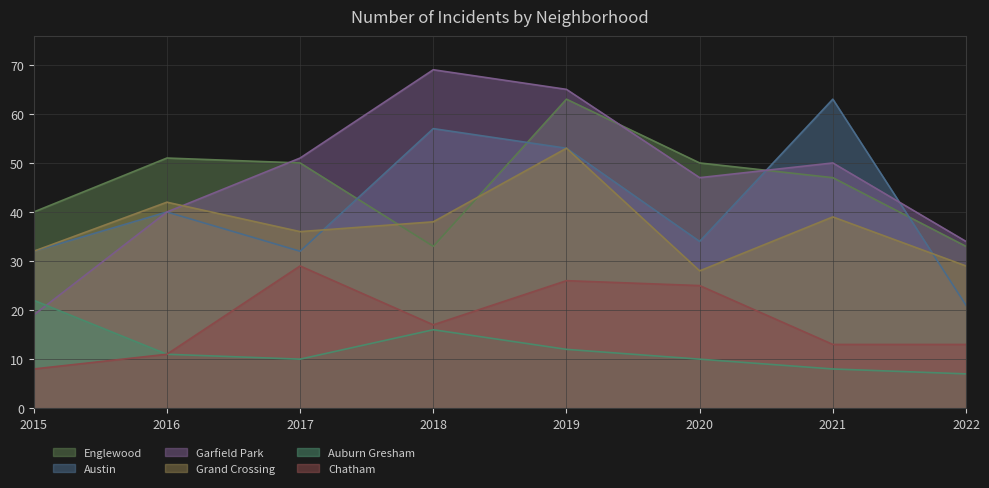

True or false: Englewood and Auburn Gresham intersect in this chart.

False